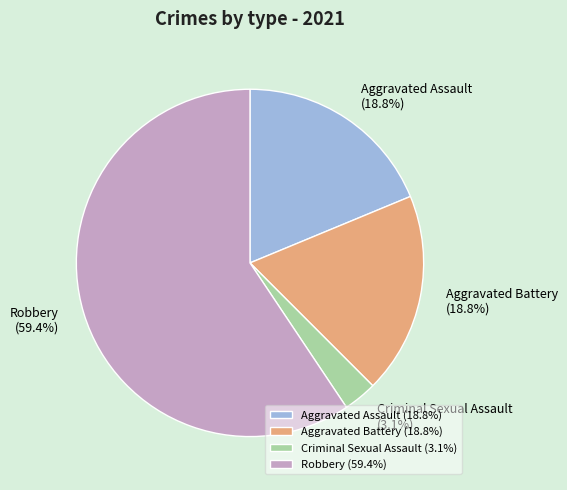

Which slice is the smallest?

Criminal Sexual Assault